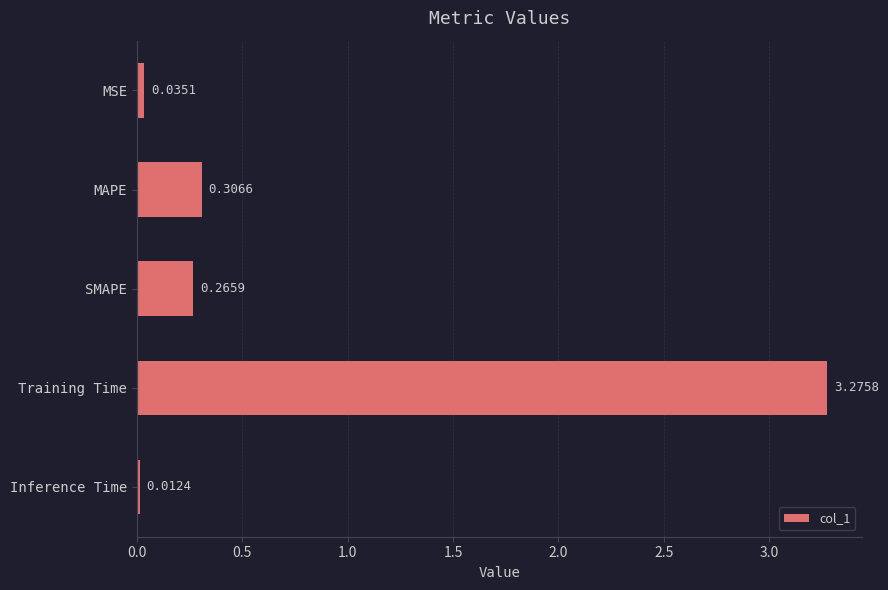

What is the label of the 1st bar from the bottom?

Inference Time